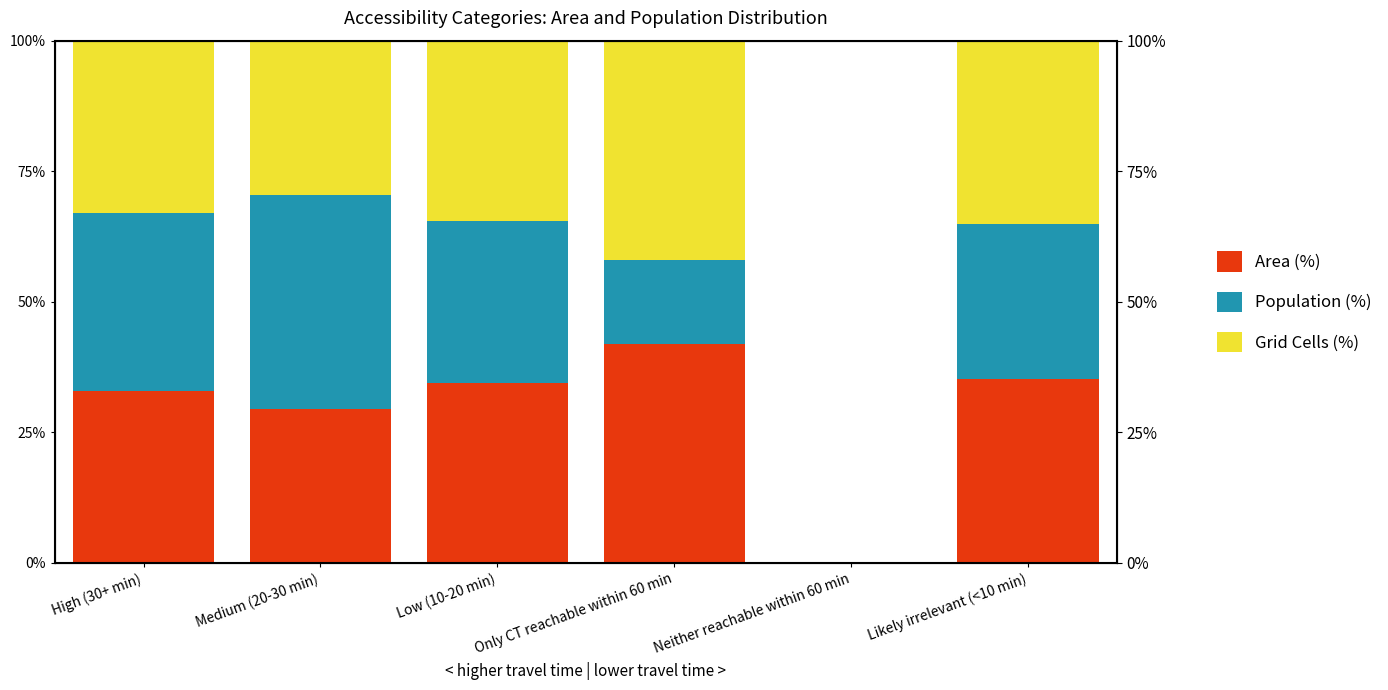

Reading right to left, transcribe all the data shown in this chart.

Area (%): 35.2	0.0	42.0	34.5	29.5	33.0
Population (%): 29.6	0.0	16.0	31.0	40.9	34.0
Grid Cells (%): 35.2	0.0	42.0	34.5	29.5	33.0